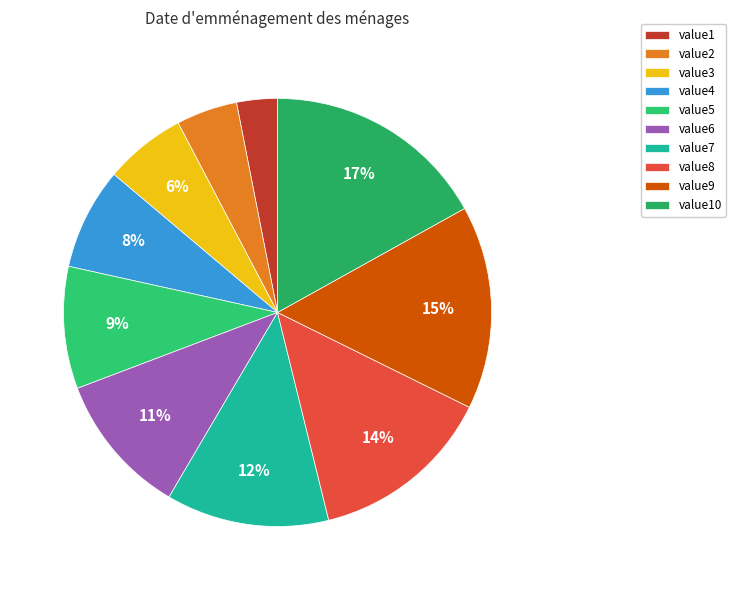

Which category has the biggest portion of the pie?

value10